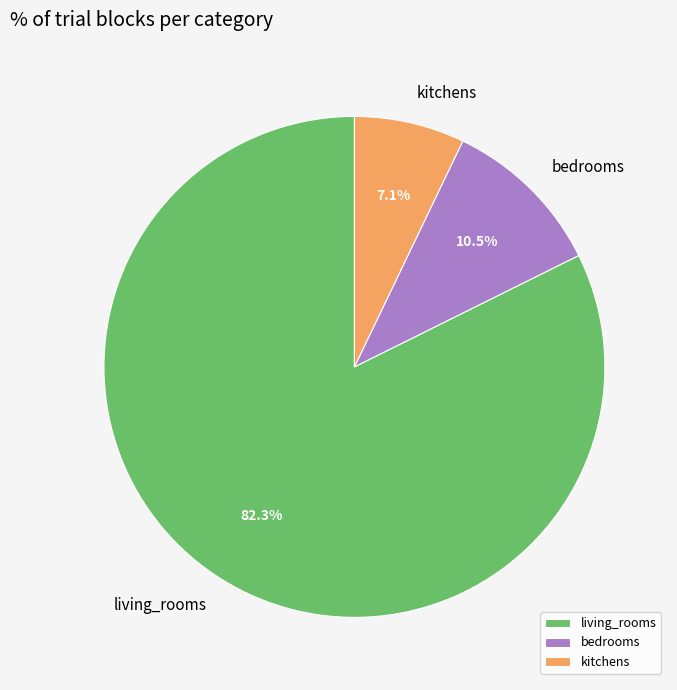

Is it true that living_rooms is 13% of the pie?

False